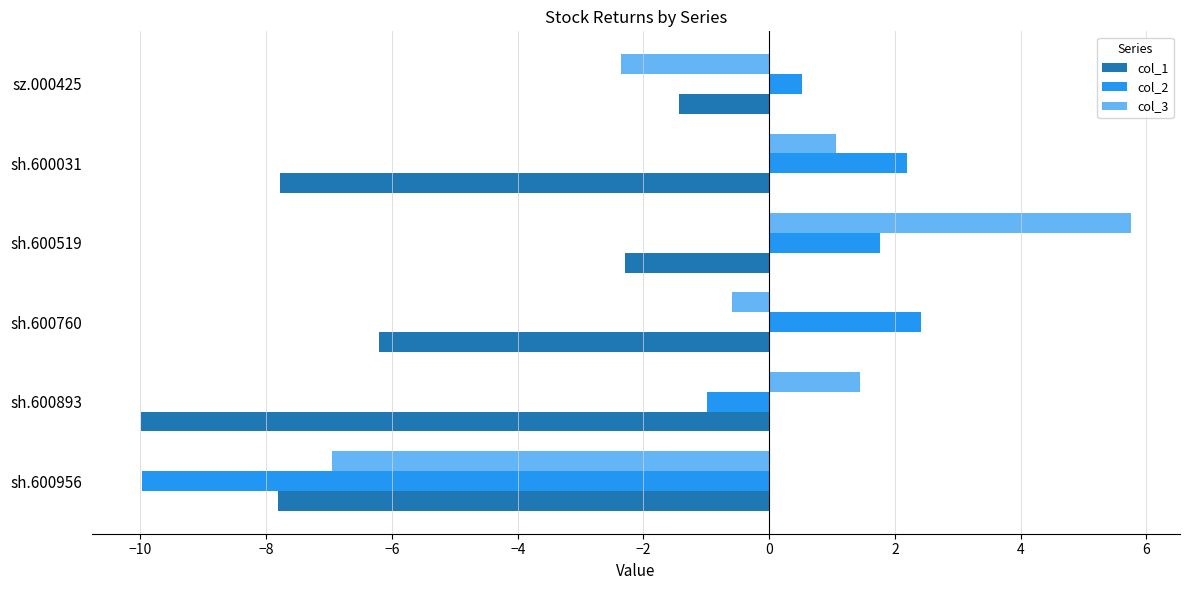

Where is col_2 nearest to the value -3?

sh.600893